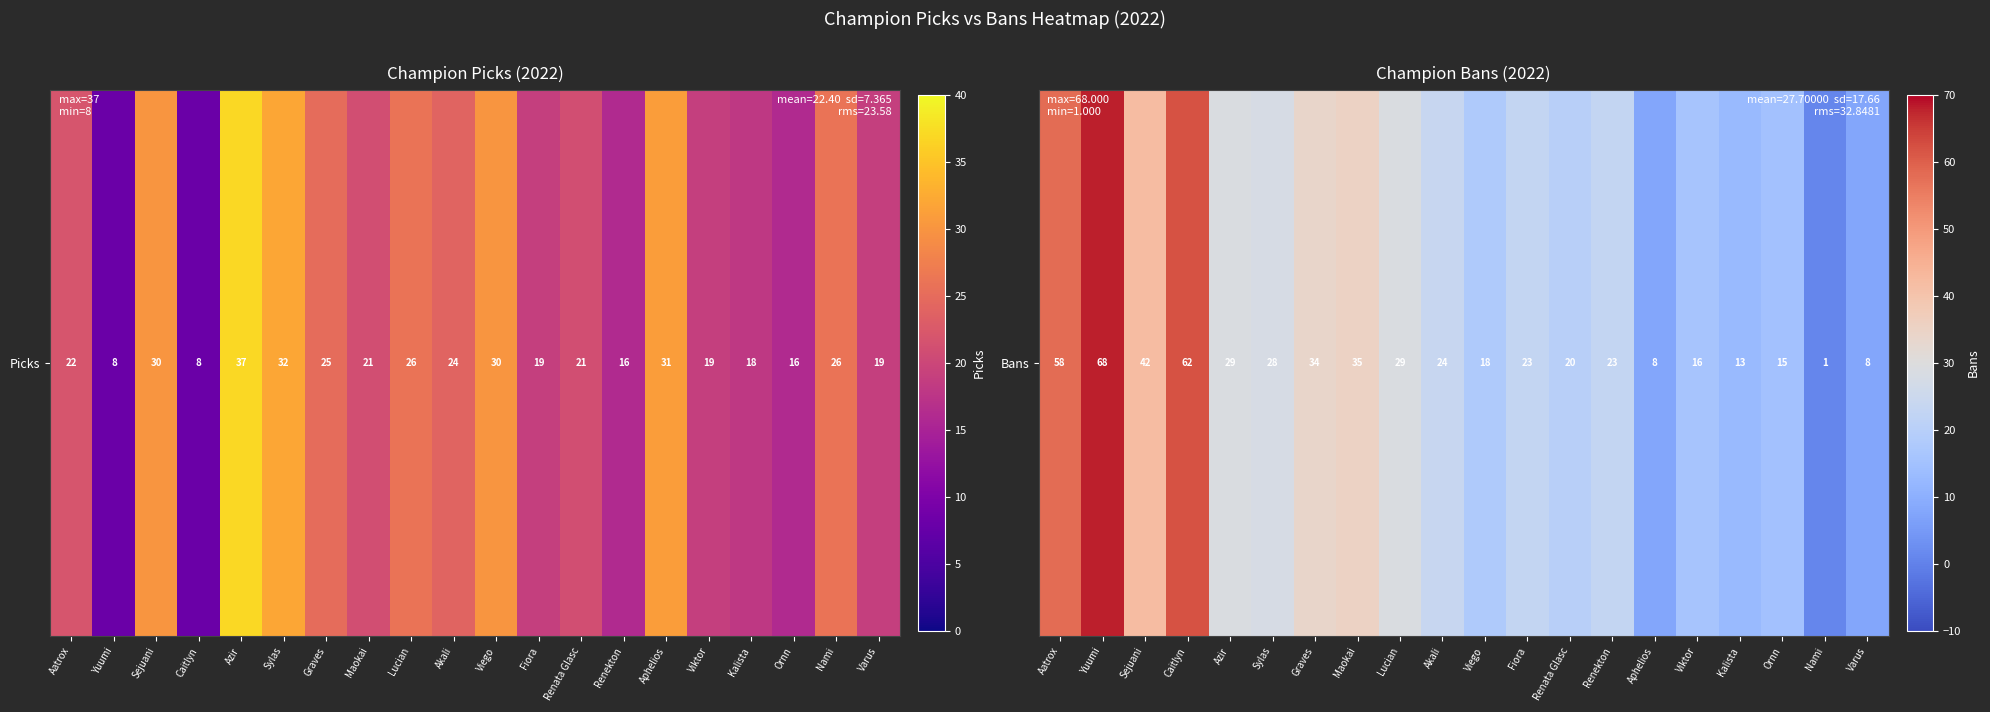

List the labels in order of value, largest first.

Yuumi, Caitlyn, Aatrox, Sejuani, Maokai, Graves, Azir, Lucian, Sylas, Akali, Fiora, Renekton, Renata Glasc, Viego, Viktor, Ornn, Kalista, Aphelios, Varus, Nami